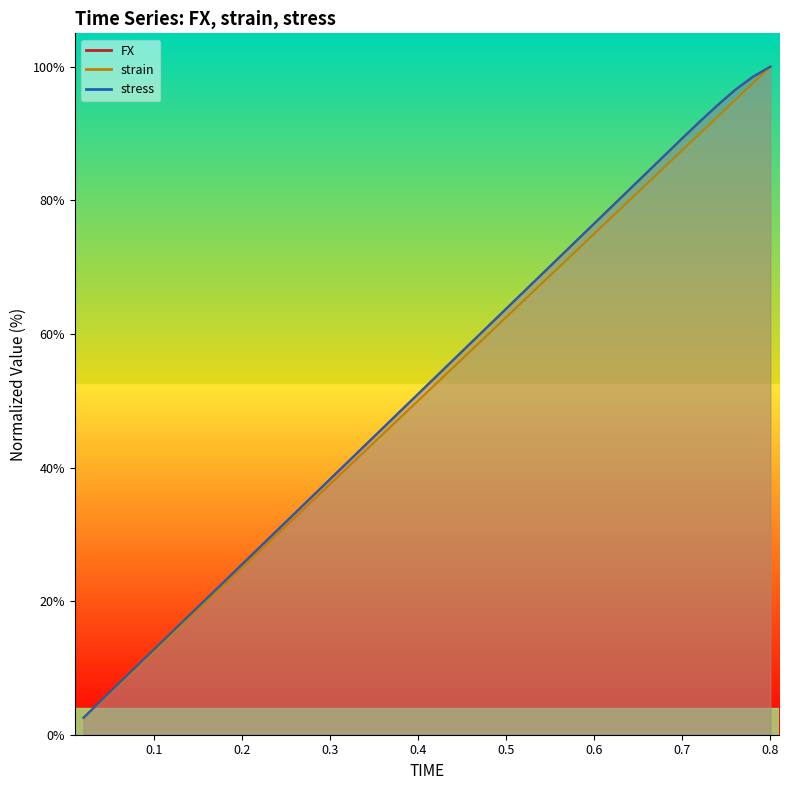

What is the difference between the second highest and minimum values in the strain series?

95.0